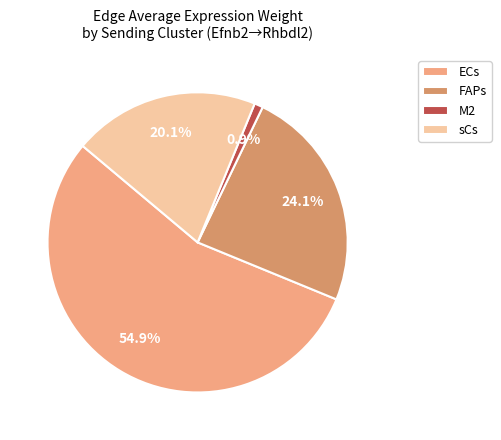

Which category accounts for the majority?

ECs